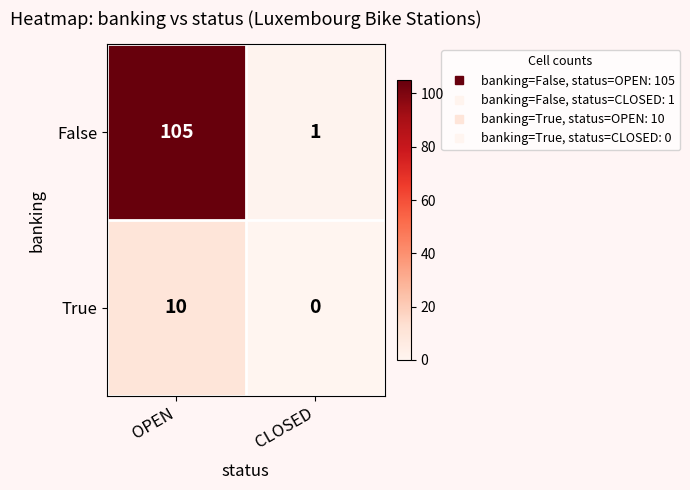

What is the difference between the True values at CLOSED and OPEN?

10